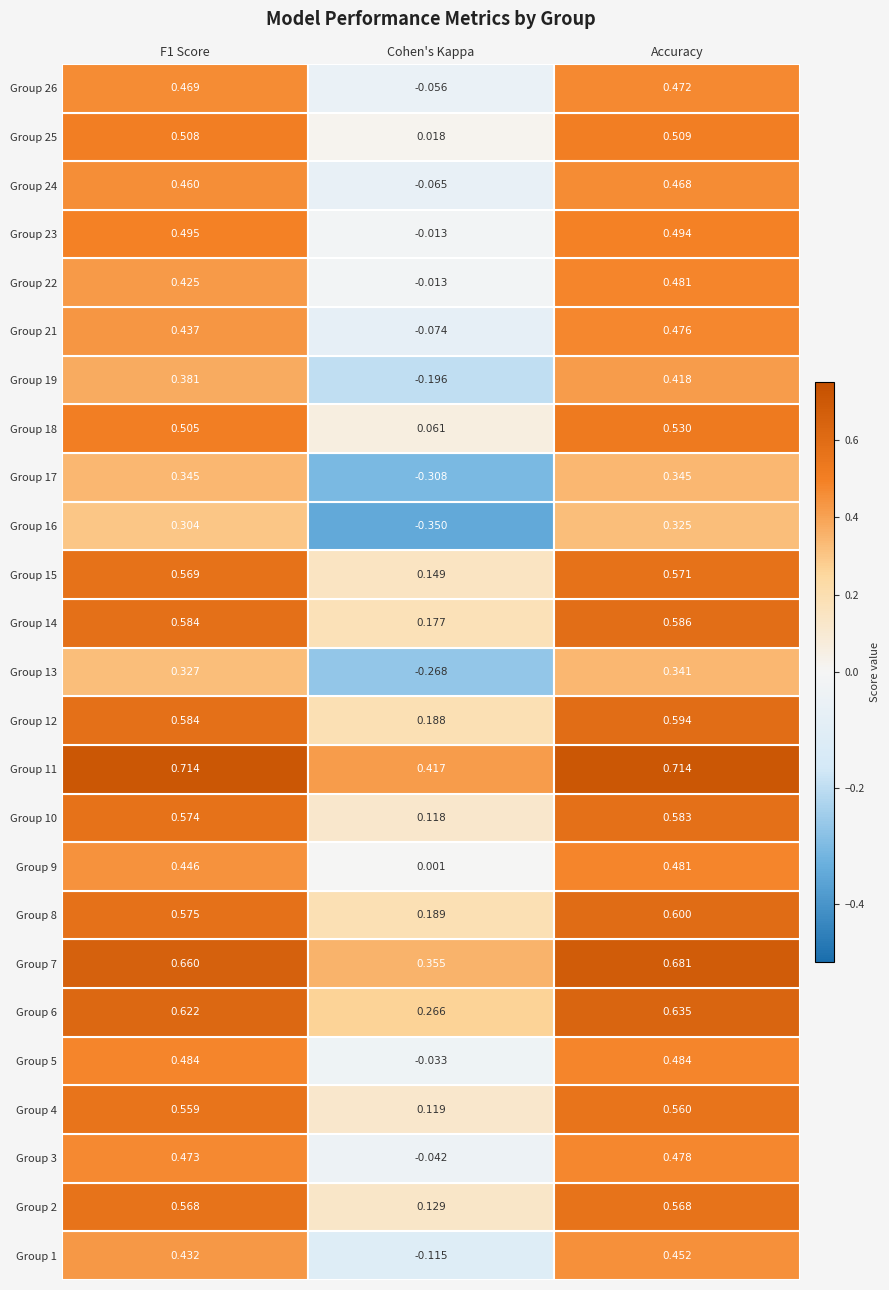

The value of f1 at 10 is 0.9. True or false?

False